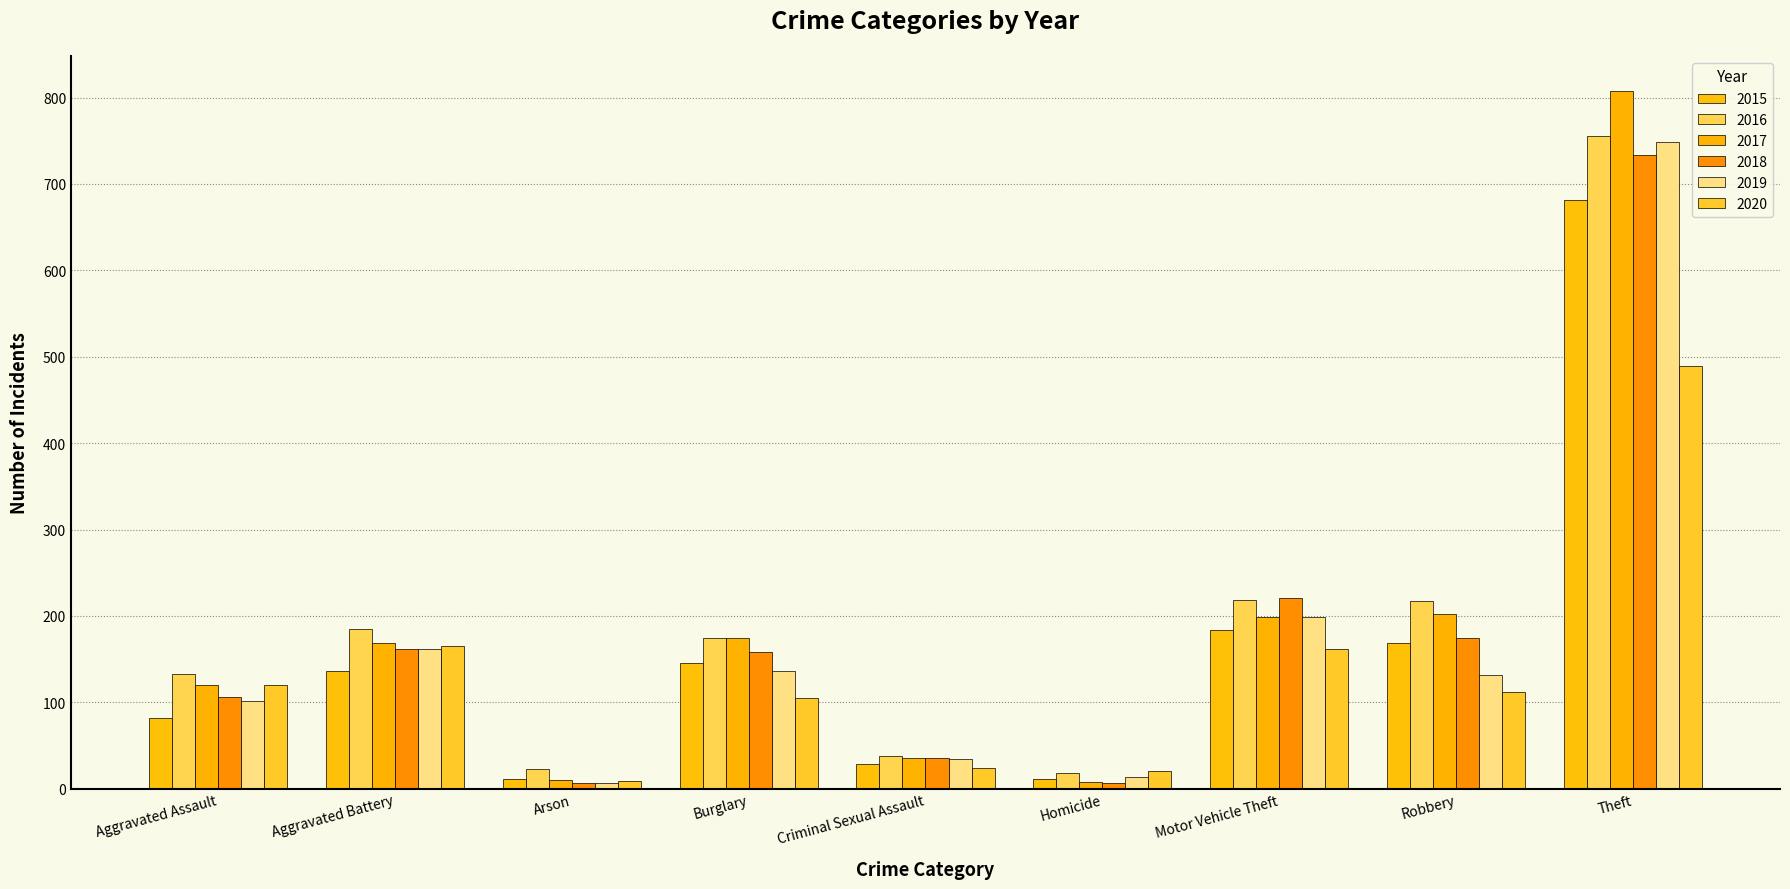

What is the minimum value shown in the chart?

6